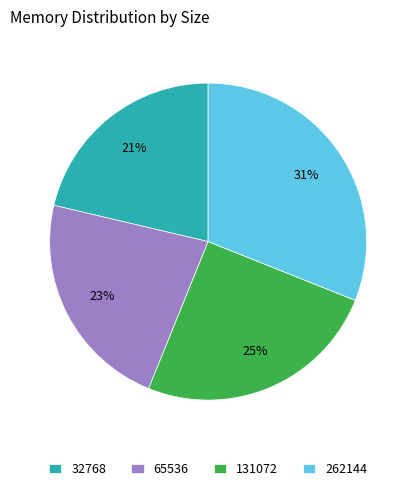

To the nearest percent, what is the difference between the largest and smallest slice percentages?

10%